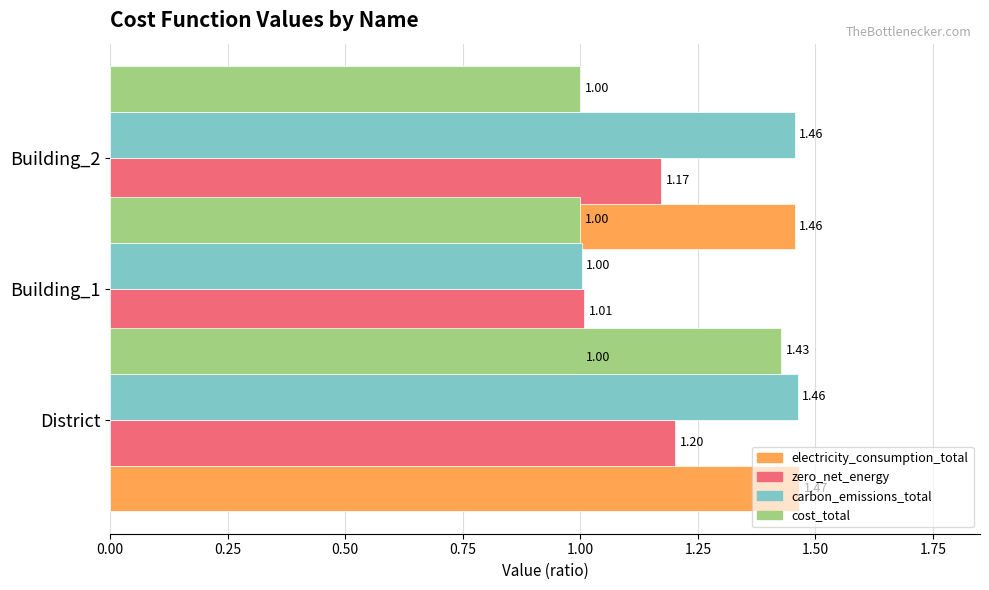

True or false: zero_net_energy has a value of 1.2 at District.

True